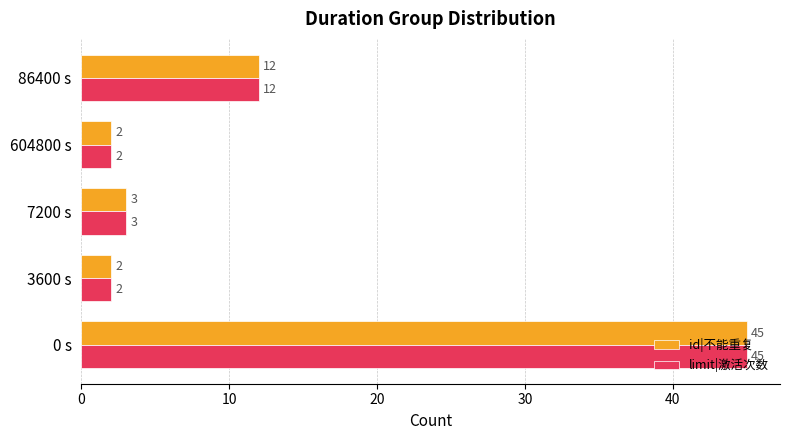

What is the difference between the maximum and second lowest values in the id|不能重复 series?

43